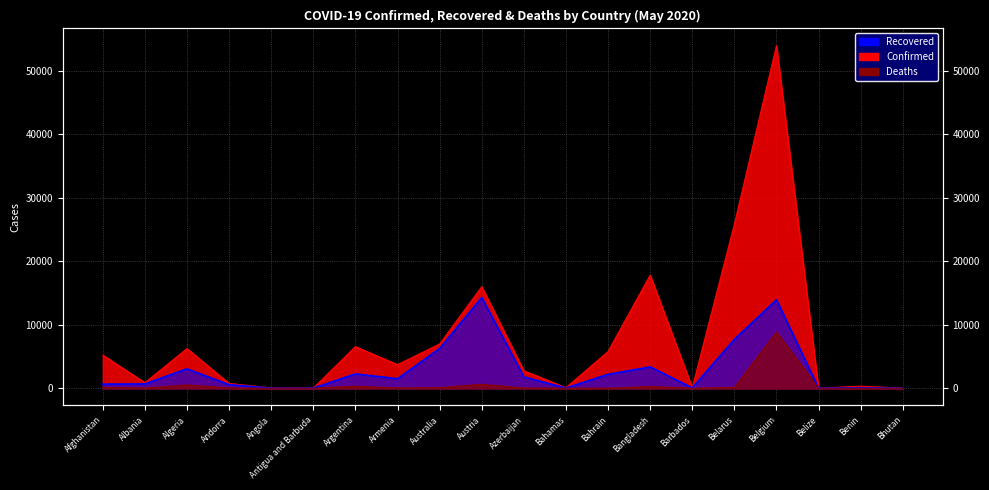

In Recovered, how many points are higher than both neighbors (excluding endpoints)?

6